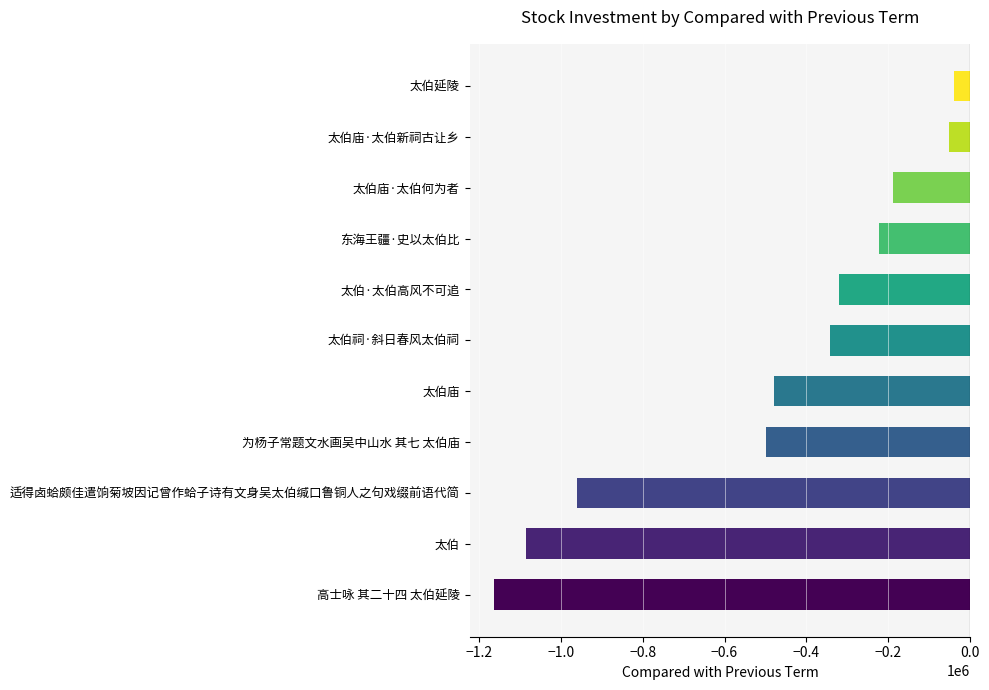

What is the difference between the values at 高士咏 其二十四 太伯延陵 and 太伯庙·太伯新祠古让乡?

1110860